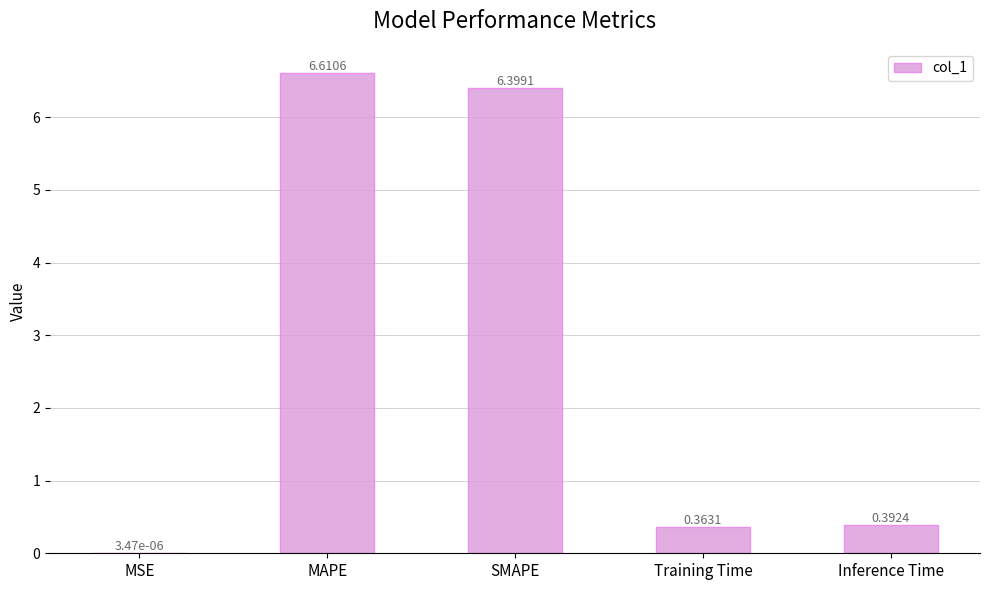

At which category does the chart reach its peak across all series?

MAPE